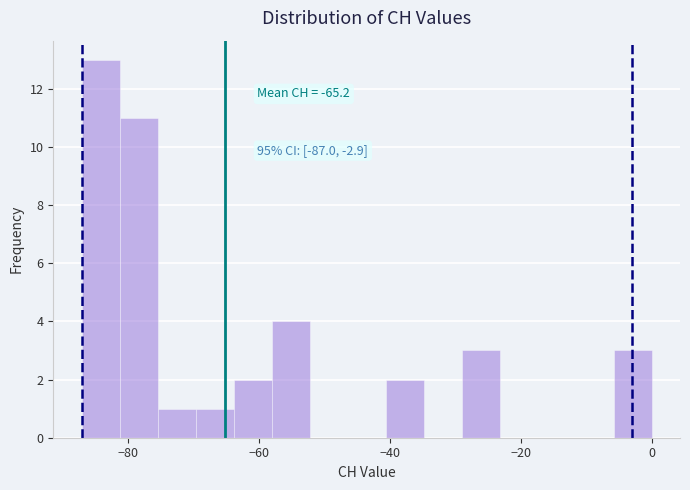

Read against the x-axis, roughly where is the centre of the tallest bar?

-84